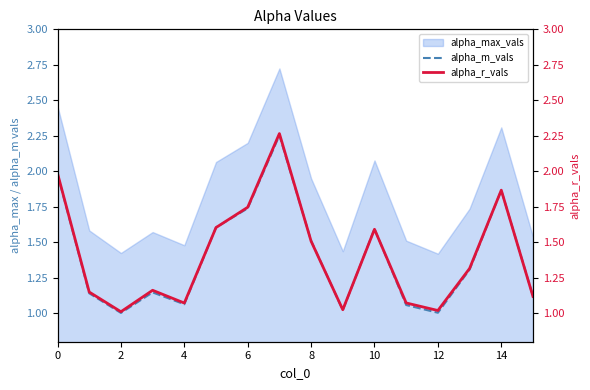

The value of alpha_max_vals at 10 is 0.9. True or false?

False